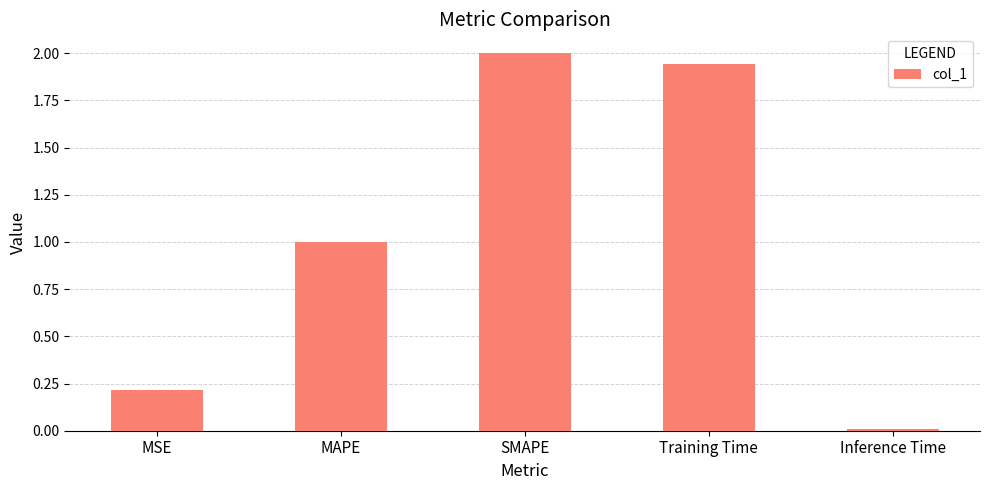

What is the sum of all values?

5.2